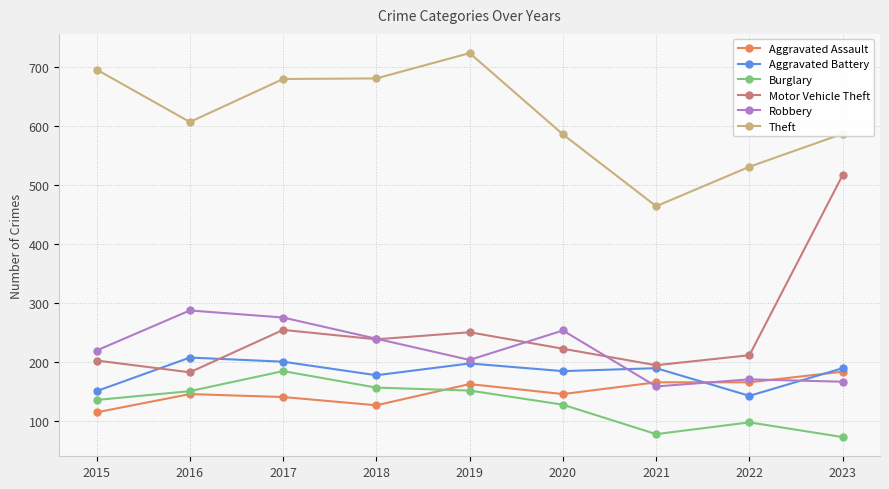

True or false: Burglary and Motor Vehicle Theft cross at least once.

False